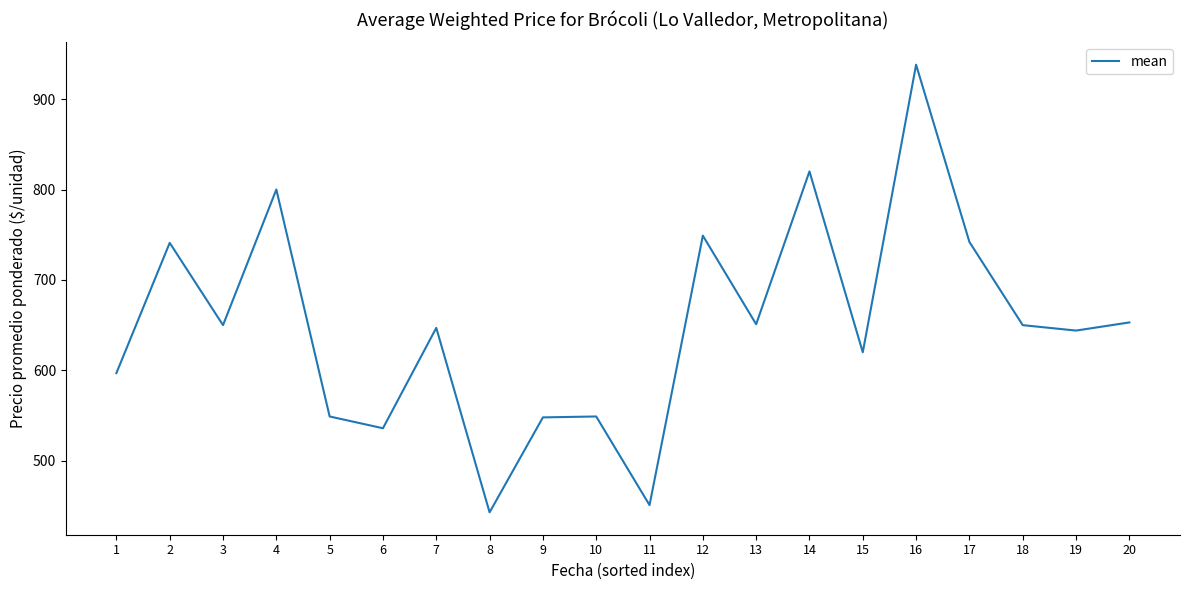

What is the difference between the maximum and minimum values?

495